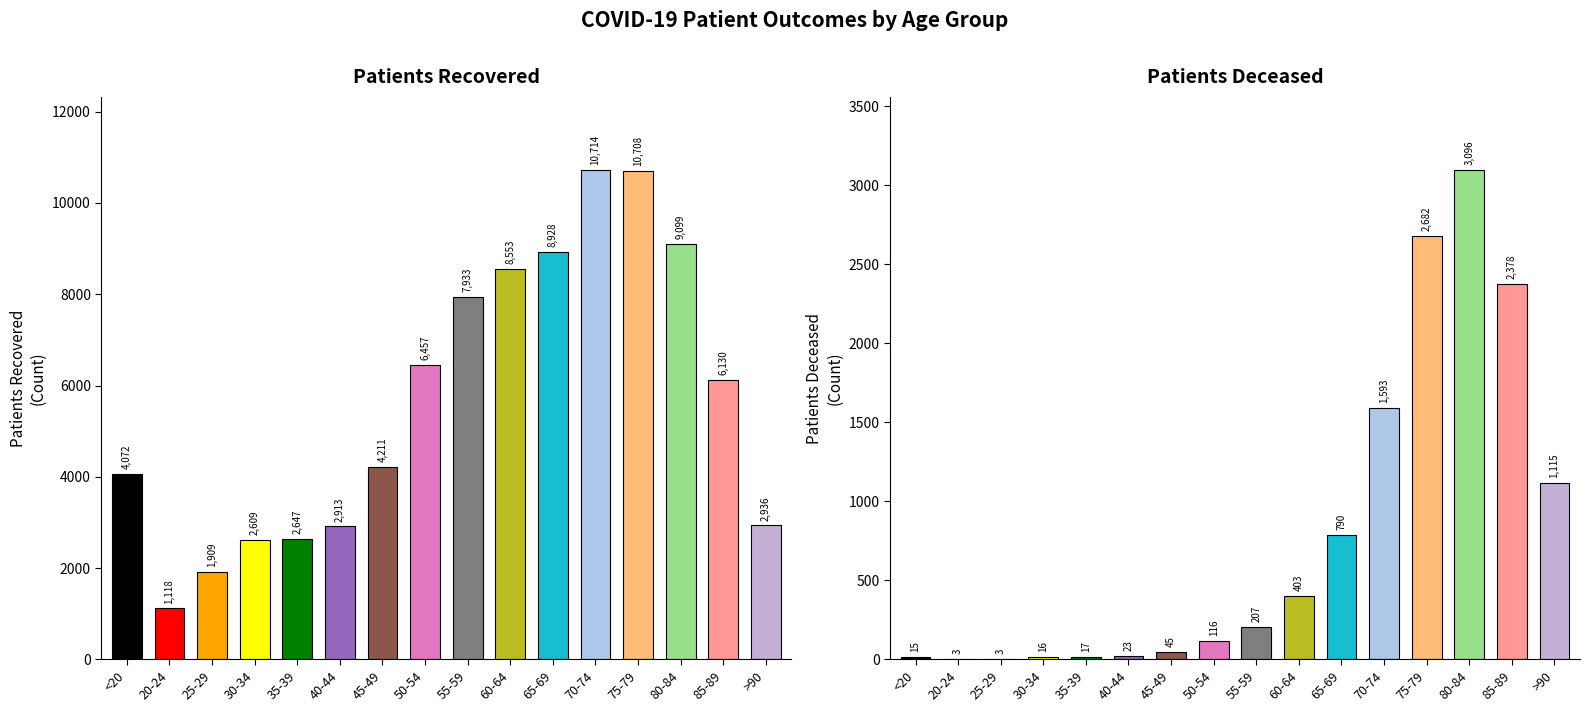

What value does the patients_deceased series have at 20-24?

3